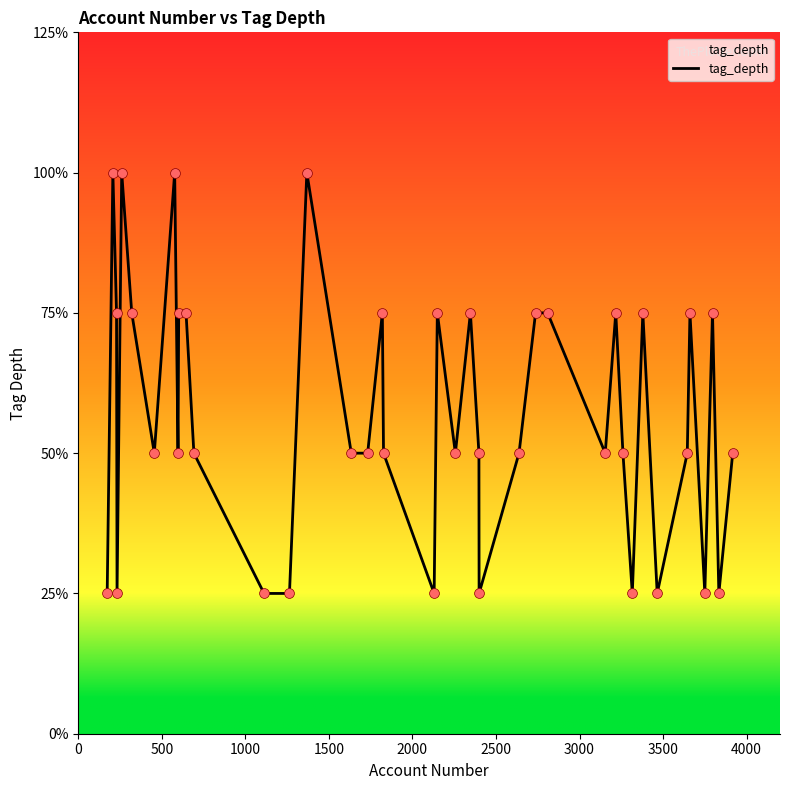

Is this an area chart (filled region under the line)?

Yes